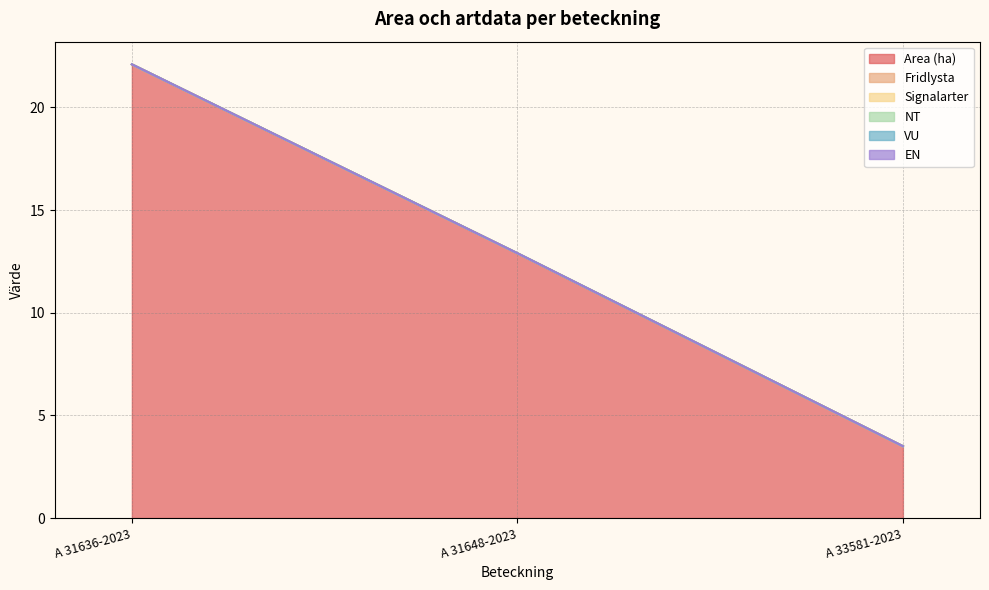

Which series has the widest spread of values?

Area (ha)